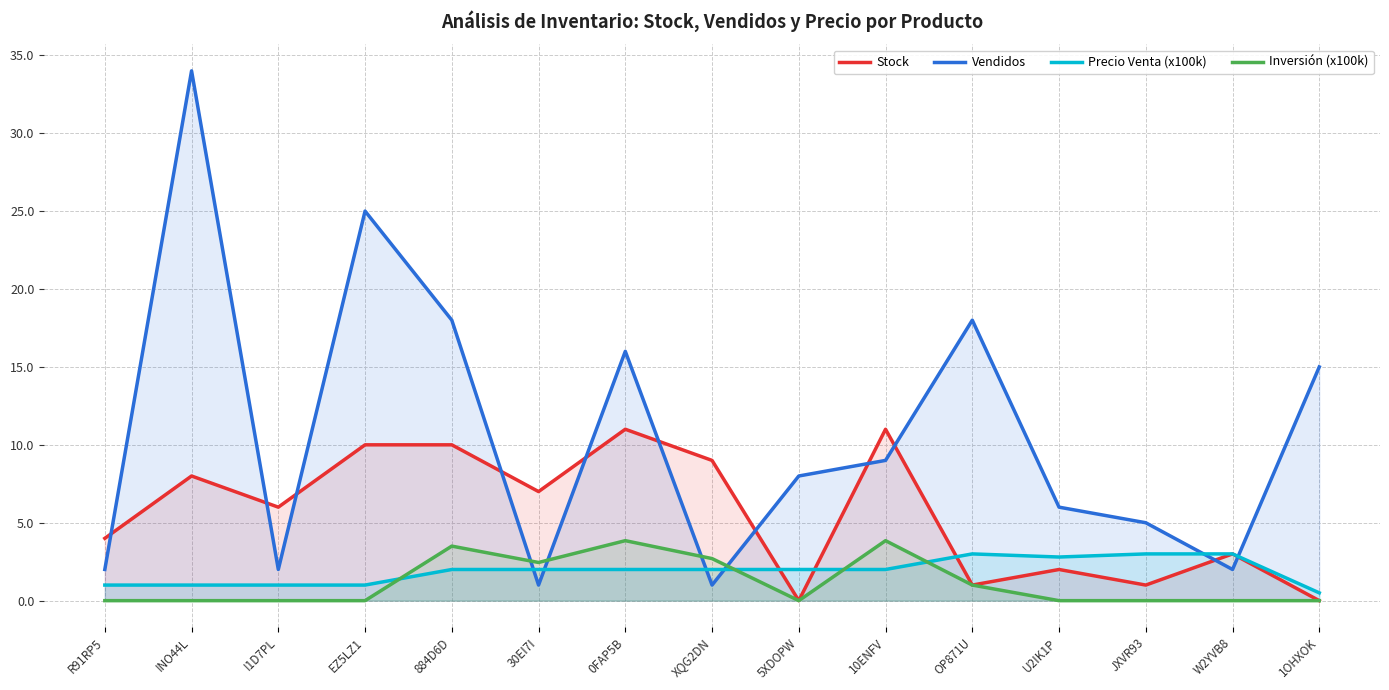

Reading left to right, transcribe all the data shown in this chart.

Stock: 4.0	8.0	6.0	10.0	10.0	7.0	11.0	9.0	0.0	11.0	1.0	2.0	1.0	3.0	0.0
Vendidos: 2.0	34.0	2.0	25.0	18.0	1.0	16.0	1.0	8.0	9.0	18.0	6.0	5.0	2.0	15.0
Precio Venta (x100k): 1.0	1.0	1.0	1.0	2.0	2.0	2.0	2.0	2.0	2.0	3.0	2.8	3.0	3.0	0.5
Inversión (x100k): 0.0	0.0	0.0	0.0	3.5	2.5	3.9	2.7	0.0	3.9	1.0	0.0	0.0	0.0	0.0